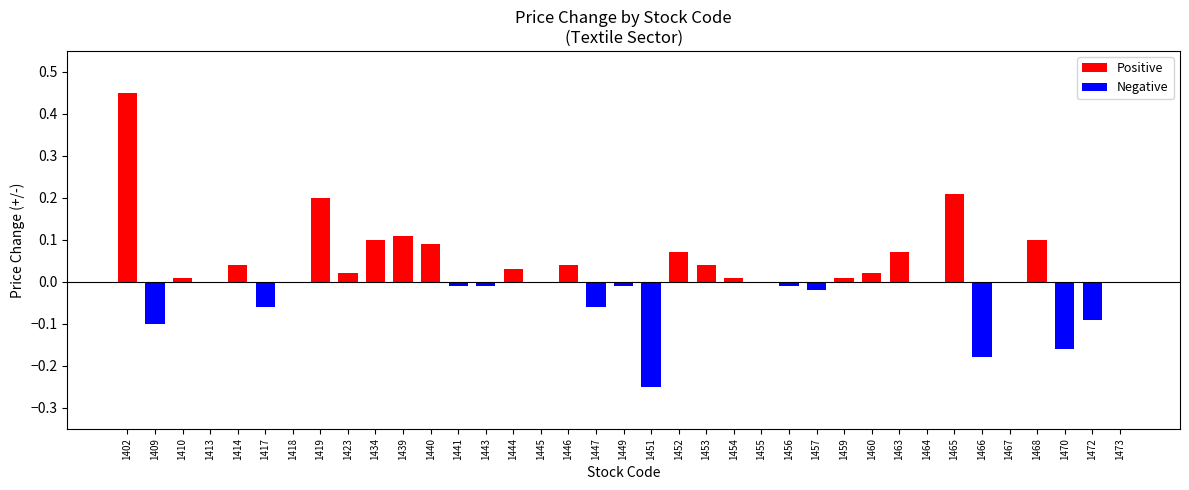

What is the sum of all values?

0.7